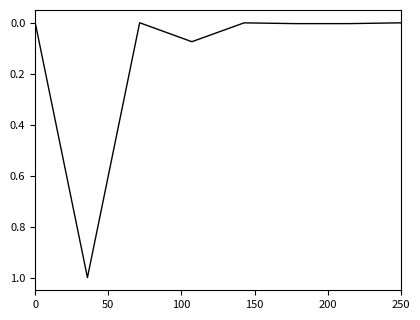

What is the sum of all values?

1.1